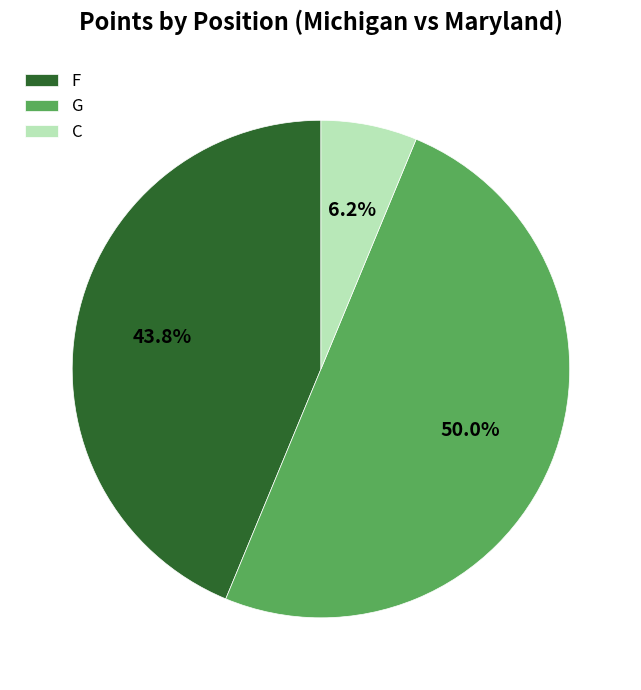

Which has a higher value, G or F?

G